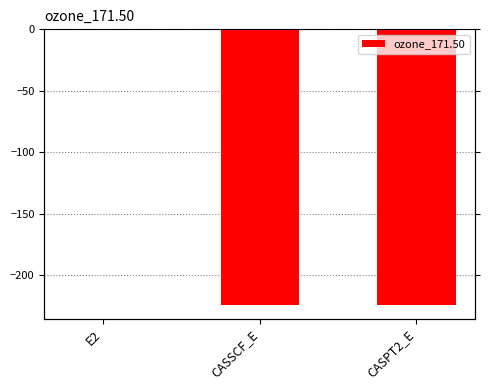

Reading left to right, what are all the values shown in this chart?

E2=-0.1	CASSCF_E=-224.3	CASPT2_E=-224.4